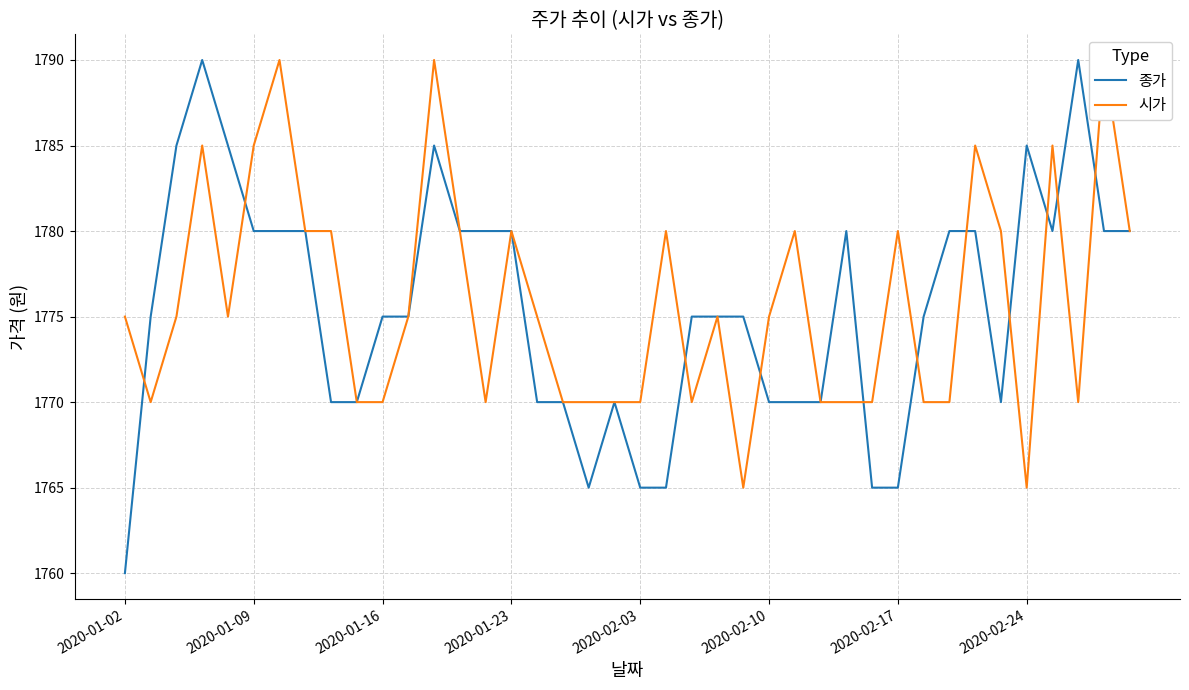

What is the minimum value for 시가?

1765